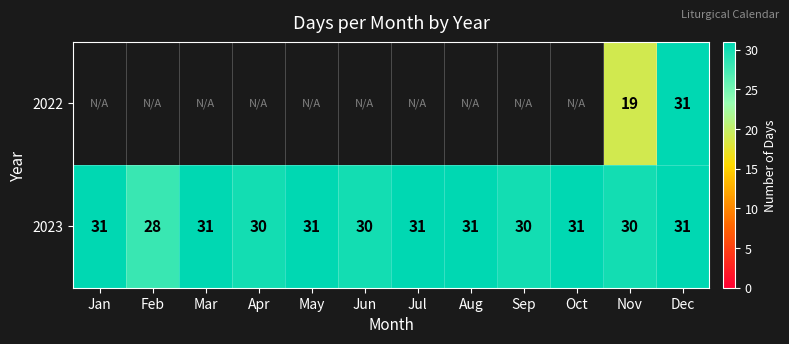

How many data points does each series have?

12